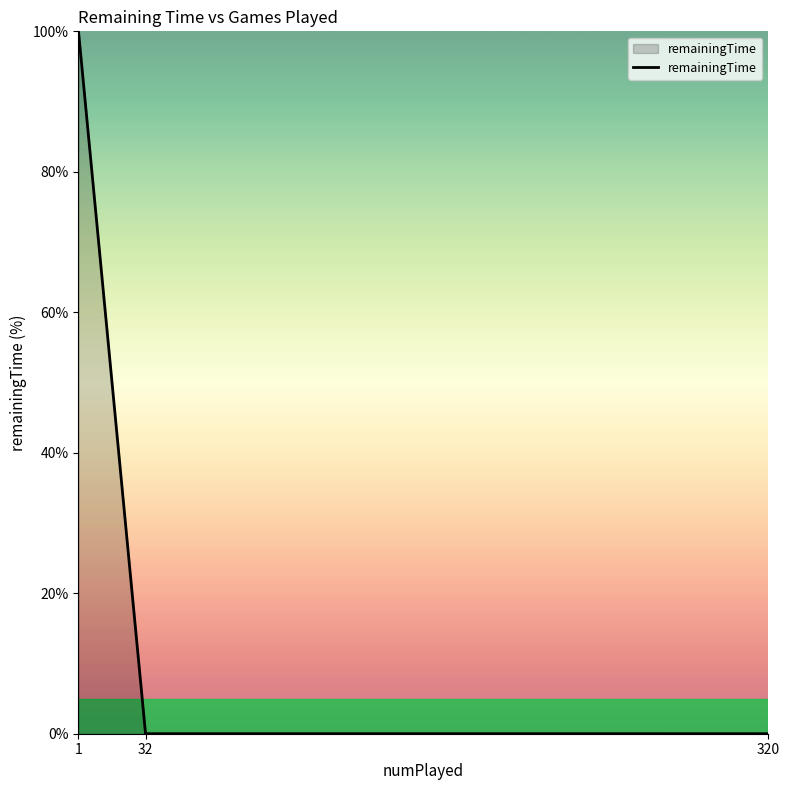

Which has a higher value, 320 or 1?

1